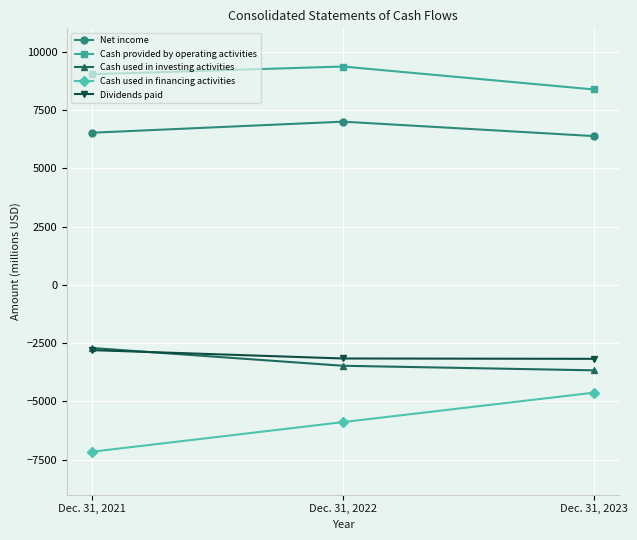

True or false: Cash used in financing activities has a value of -5887 at Dec. 31, 2022.

True